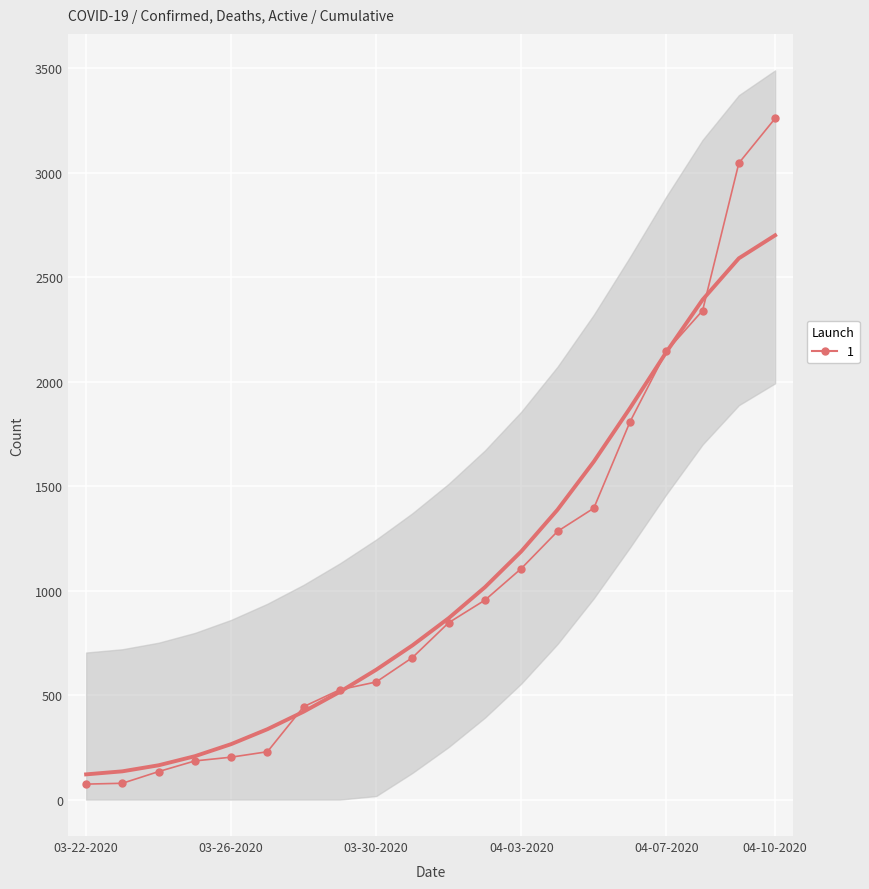

How many data points does each series have?

20